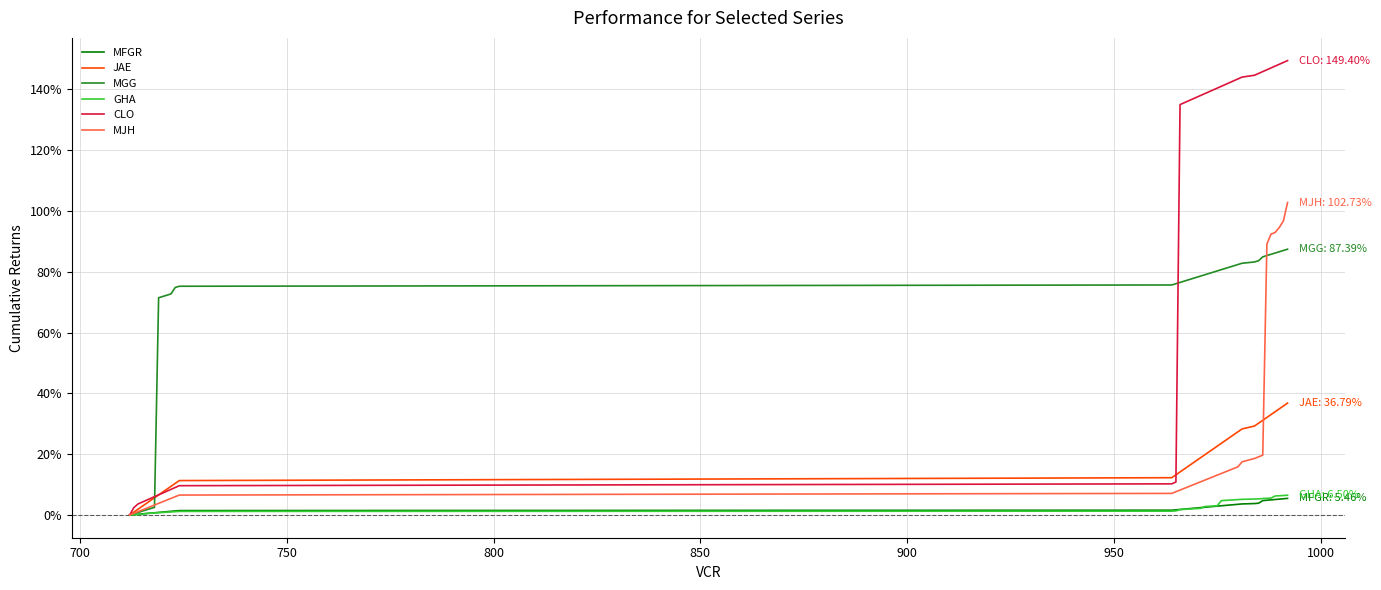

What is the highest value of the GHA series?

6.5